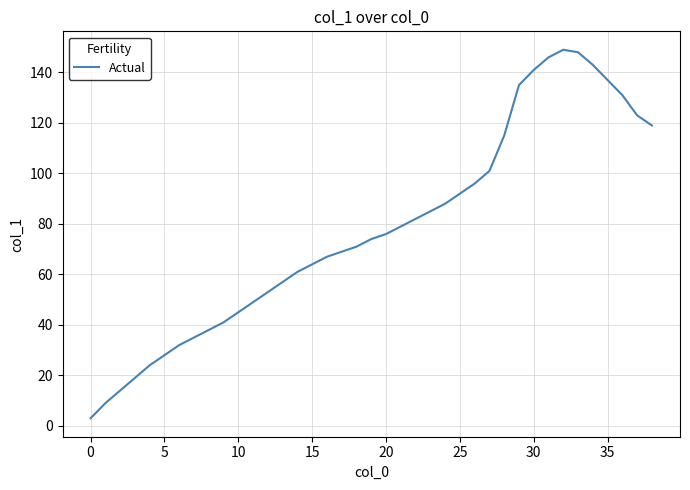

What is the greatest value displayed?

149